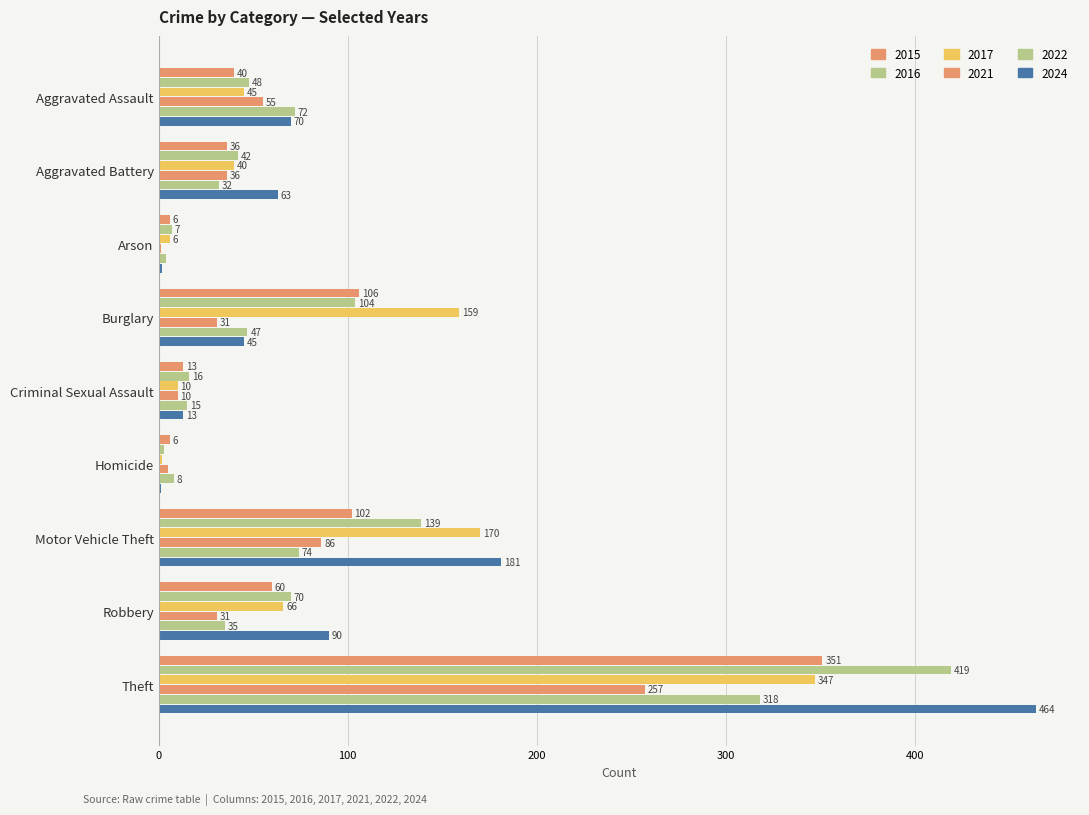

What is the minimum value for 2022?

4